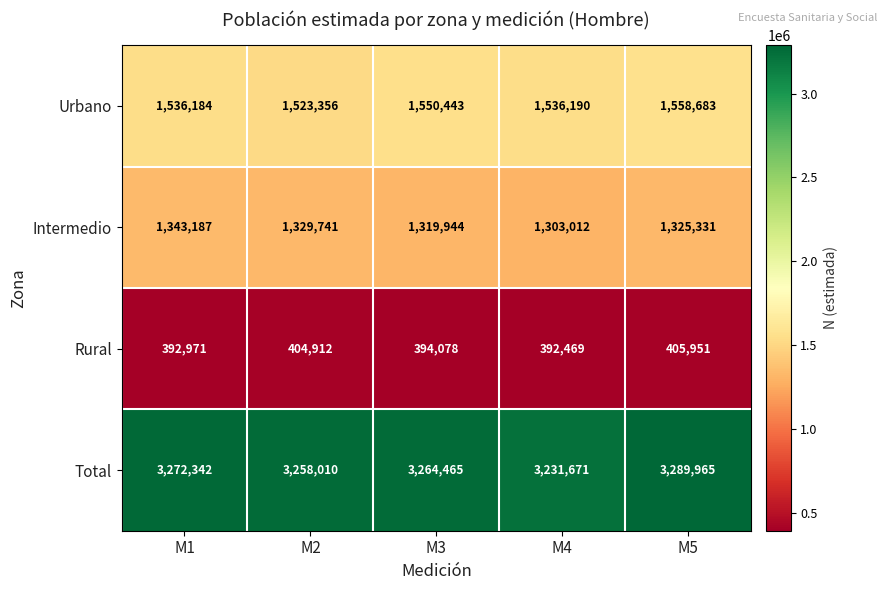

How many data points does each series have?

5